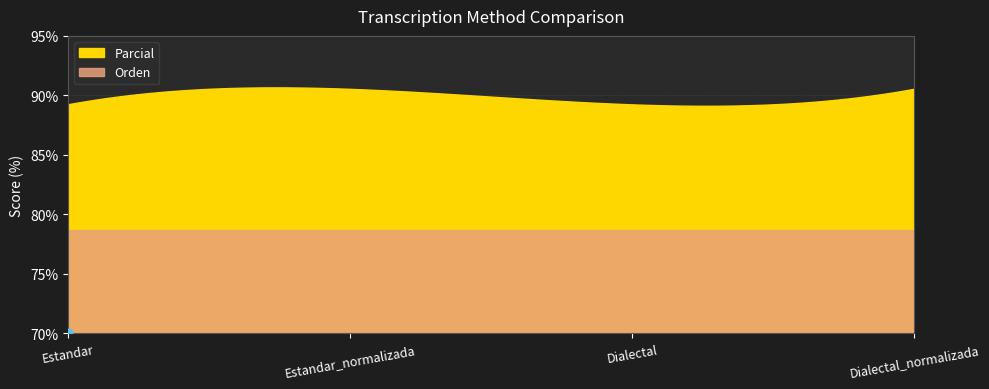

At which label does Parcial reach its peak?

Estandar_normalizada